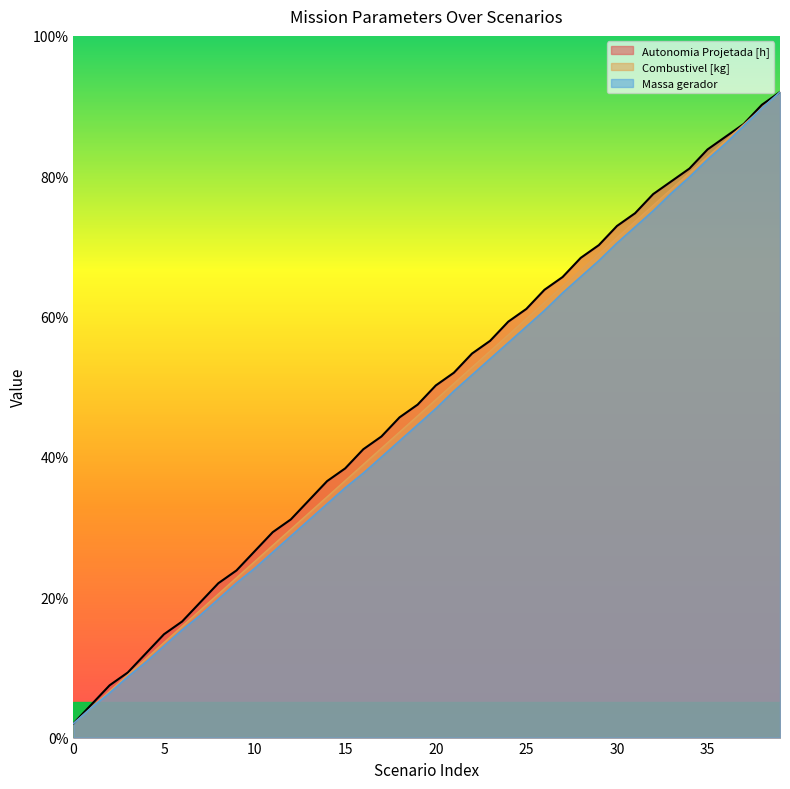

At how many categories does at least one series exceed 70?

11